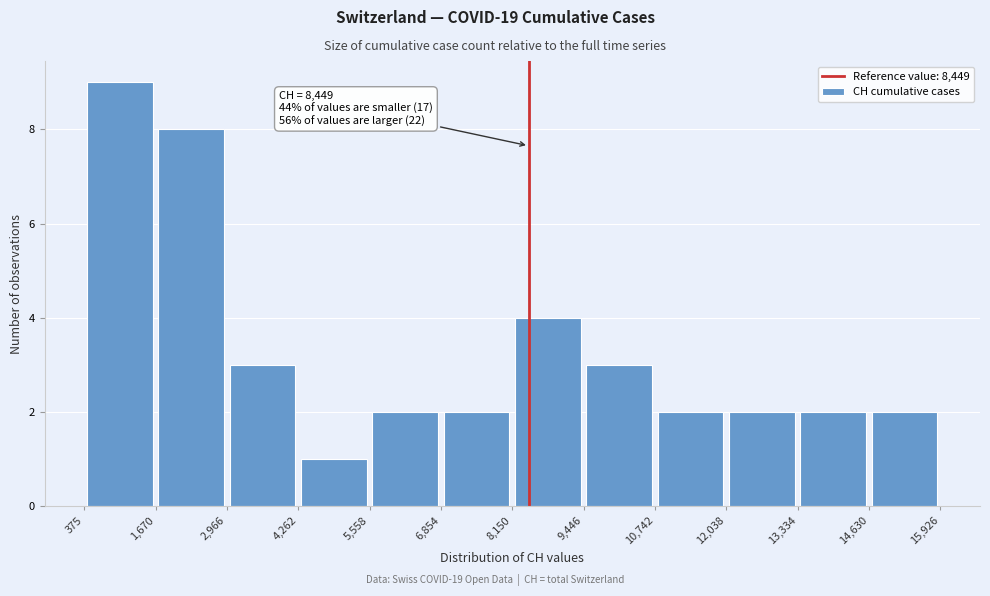

Which range on the x-axis has the tallest bar?

375 to 1,670